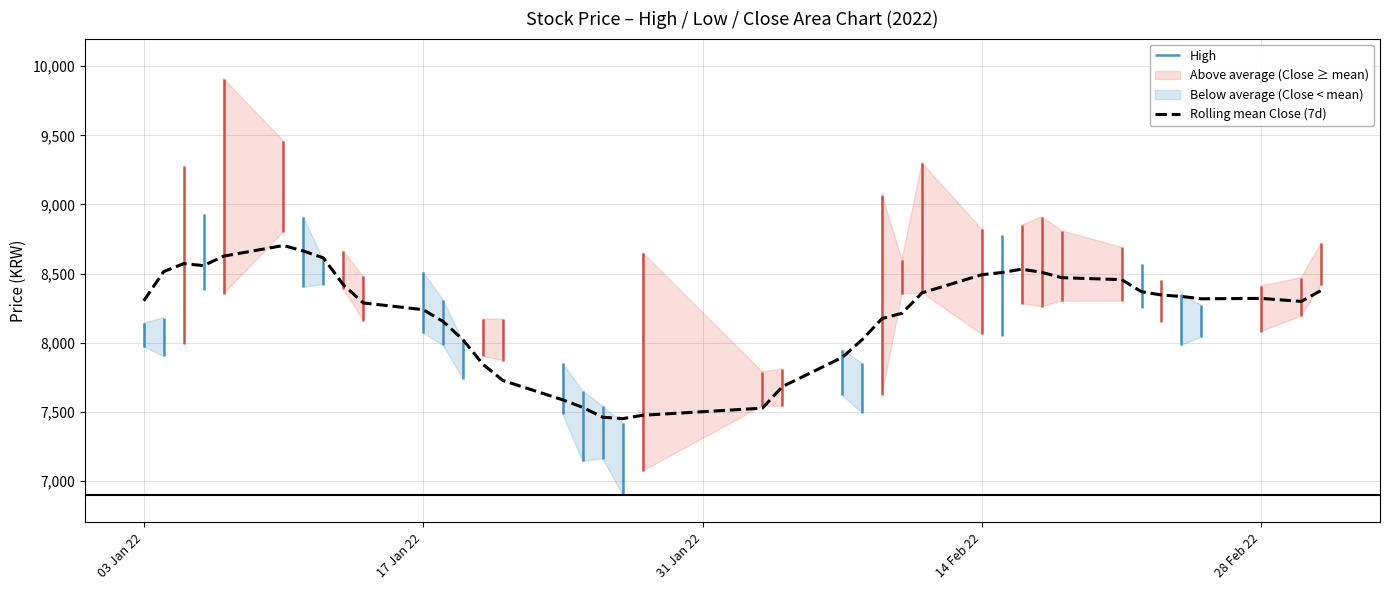

What is the difference between the maximum and minimum values?

1252.9